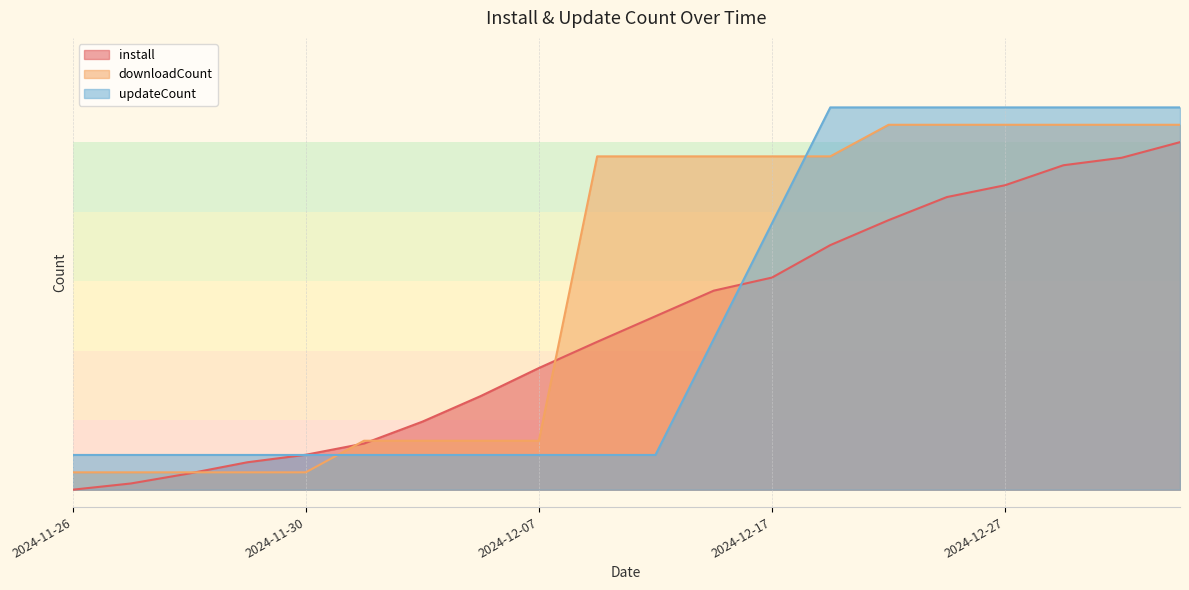

How many distinct data groups are displayed?

3